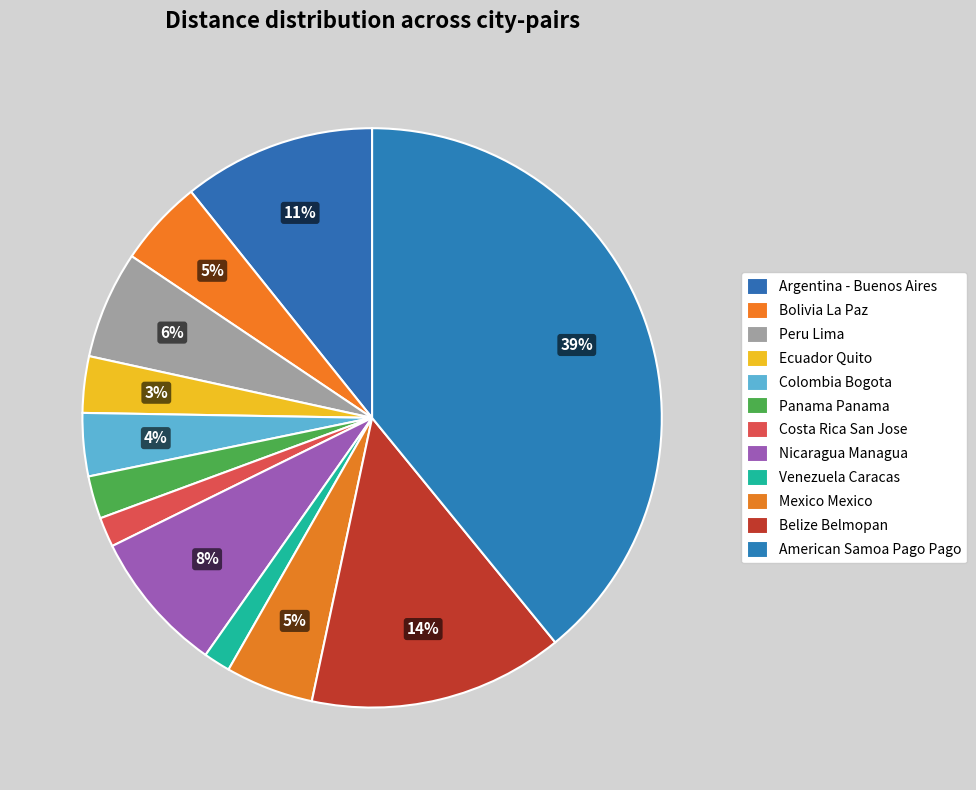

To the nearest percent, what is the difference between the largest and smallest slice percentages?

38%